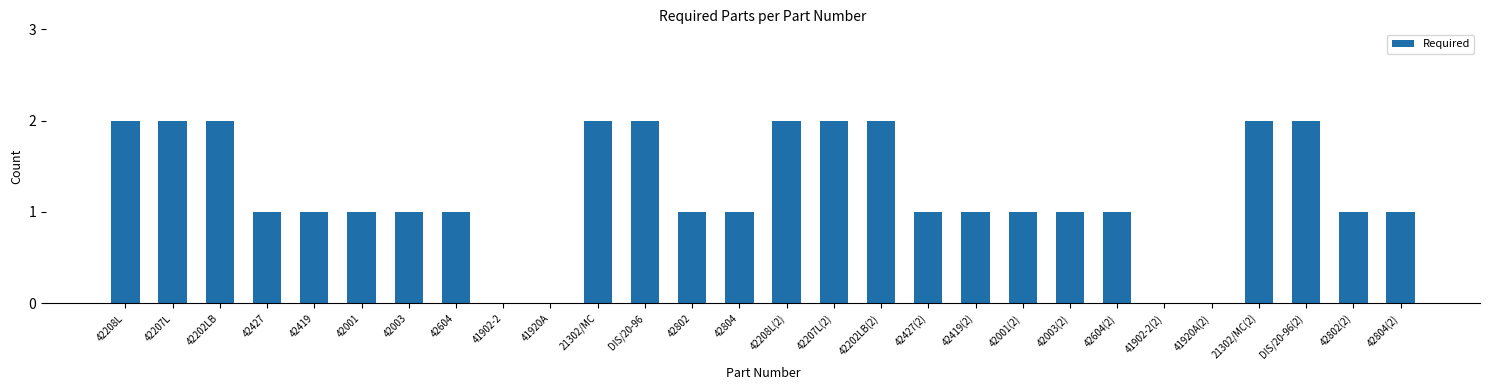

The chart shows a value of 2 at 21302/MC(2). True or false?

True